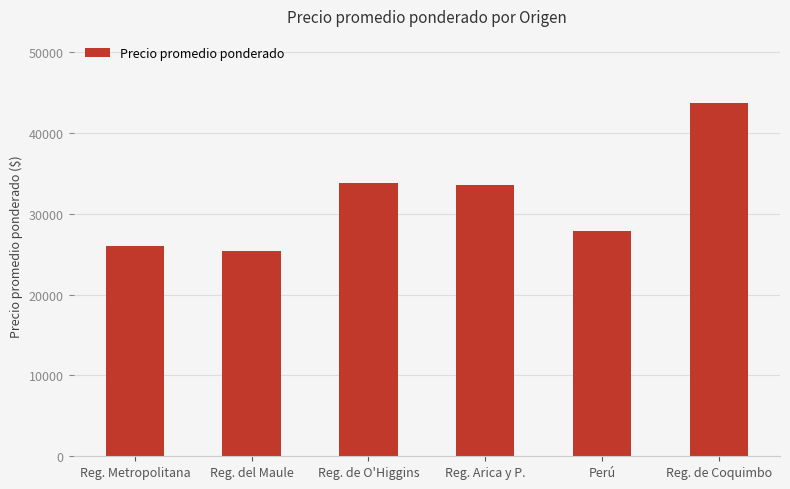

Reading right to left, list all the values displayed in this chart.

Reg. de Coquimbo=43714	Perú=27857	Reg. Arica y P.=33500	Reg. de O'Higgins=33750	Reg. del Maule=25423	Reg. Metropolitana=26005